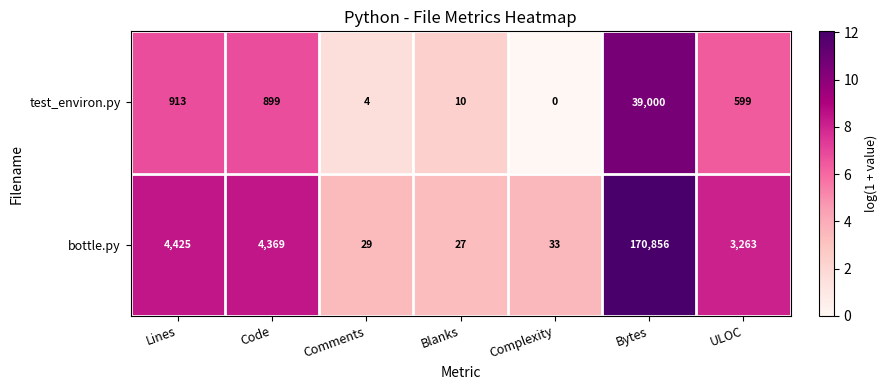

At how many categories does at least one series exceed 9?

7